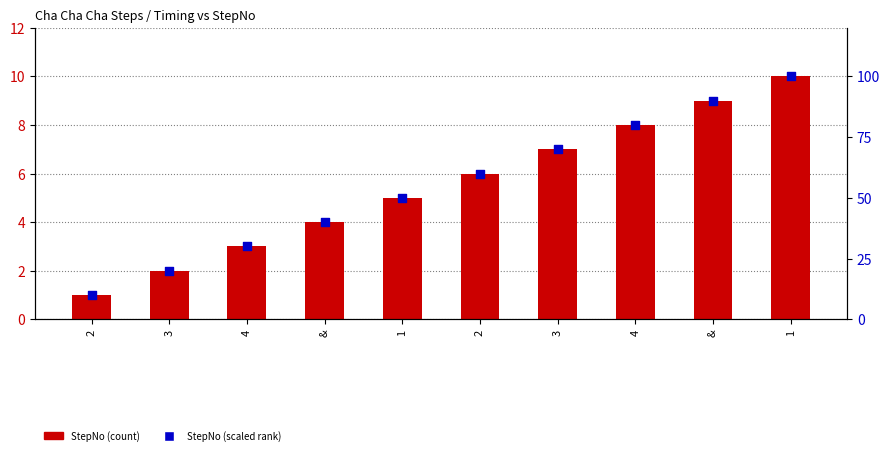

Is the value of StepNo (scaled) at 2 greater than the value of StepNo at 4?

Yes